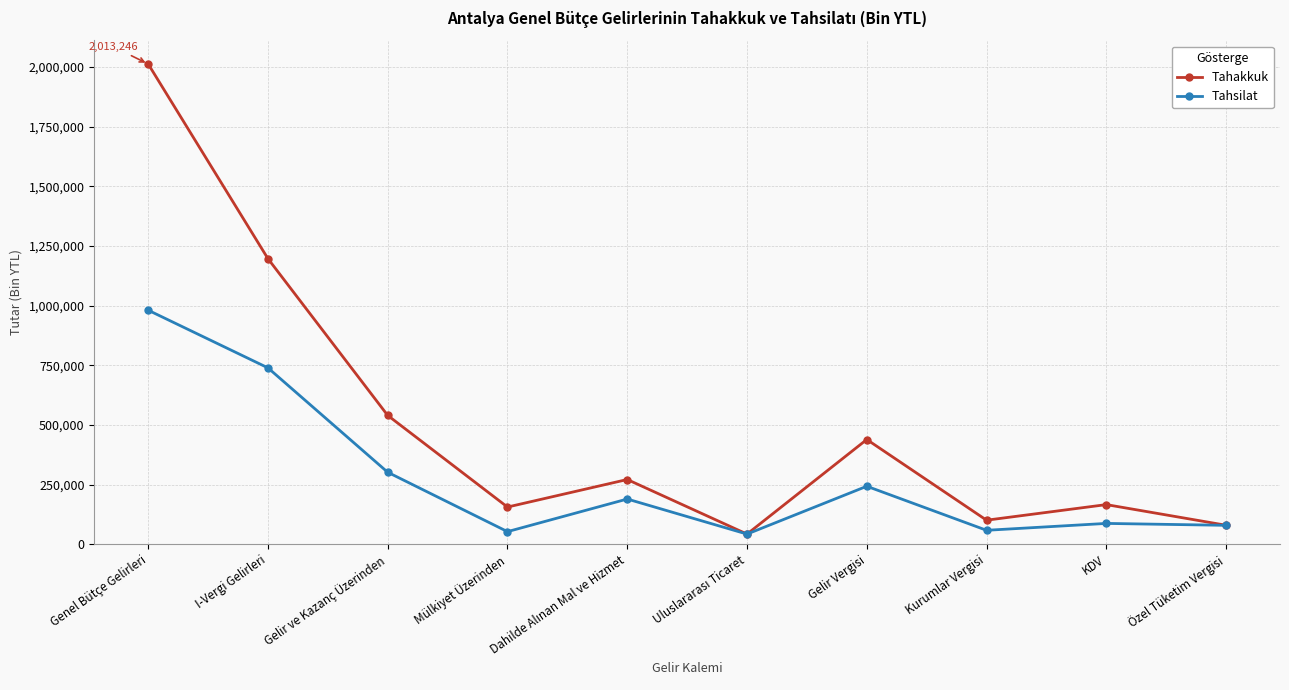

Which series has the largest total across all categories?

Tahakkuk